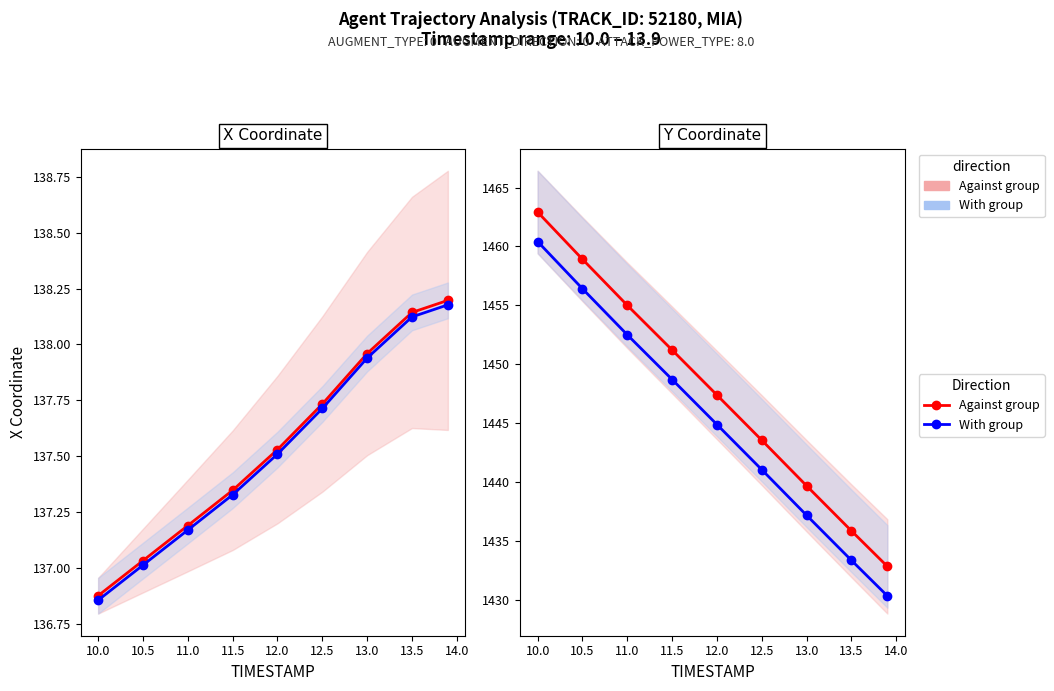

The value of With group at 11.5 is 476.0. True or false?

False